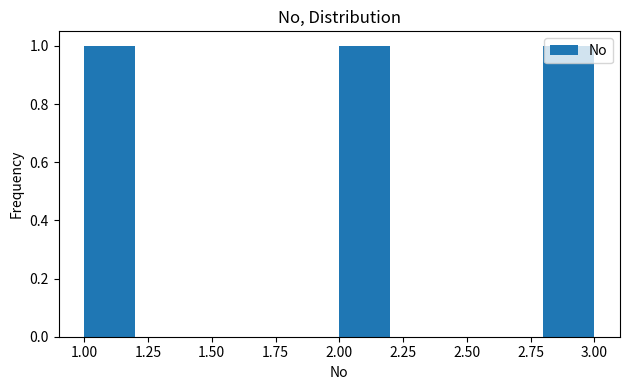

What is the height of the bar covering 2.8 to 3.0 on the x-axis? The values are not printed on the chart, so give them approximately, as read against the axis.

1